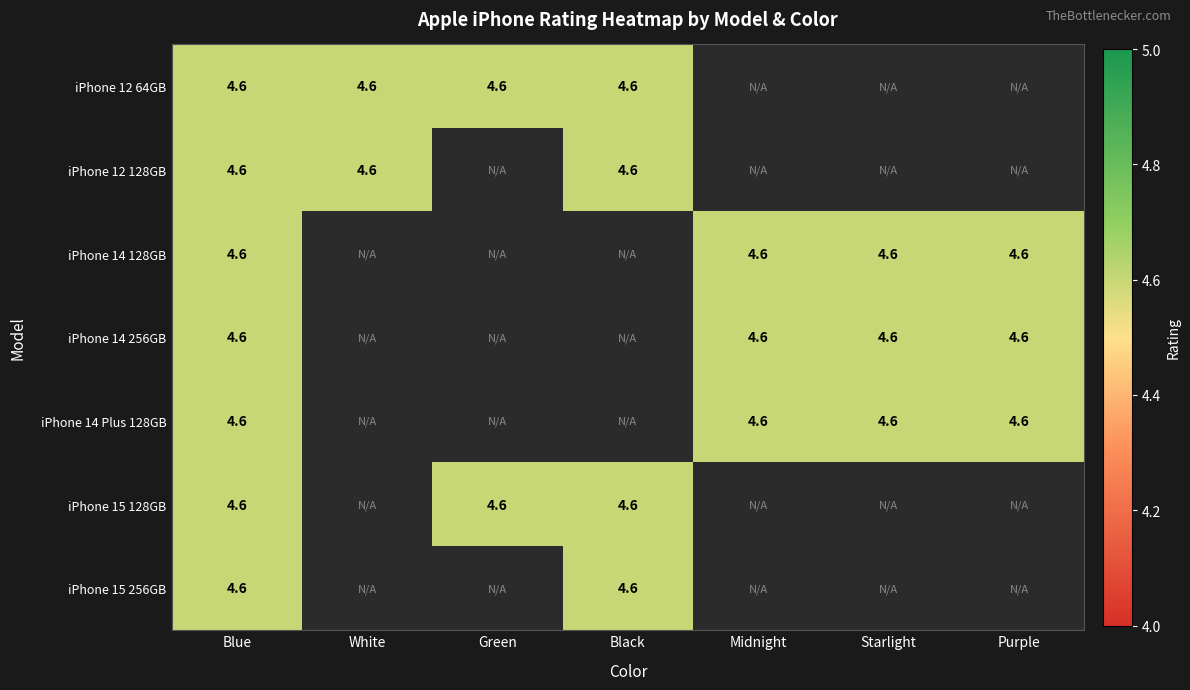

Reading left to right, extract all data points from this chart.

iPhone 12 64GB: Blue=4.6	White=4.6	Green=4.6	Black=4.6	Midnight=0.0	Starlight=0.0	Purple=0.0
iPhone 12 128GB: Blue=4.6	White=4.6	Green=0.0	Black=4.6	Midnight=0.0	Starlight=0.0	Purple=0.0
iPhone 14 128GB: Blue=4.6	White=0.0	Green=0.0	Black=0.0	Midnight=4.6	Starlight=4.6	Purple=4.6
iPhone 14 256GB: Blue=4.6	White=0.0	Green=0.0	Black=0.0	Midnight=4.6	Starlight=4.6	Purple=4.6
iPhone 14 Plus 128GB: Blue=4.6	White=0.0	Green=0.0	Black=0.0	Midnight=4.6	Starlight=4.6	Purple=4.6
iPhone 15 128GB: Blue=4.6	White=0.0	Green=4.6	Black=4.6	Midnight=0.0	Starlight=0.0	Purple=0.0
iPhone 15 256GB: Blue=4.6	White=0.0	Green=0.0	Black=4.6	Midnight=0.0	Starlight=0.0	Purple=0.0